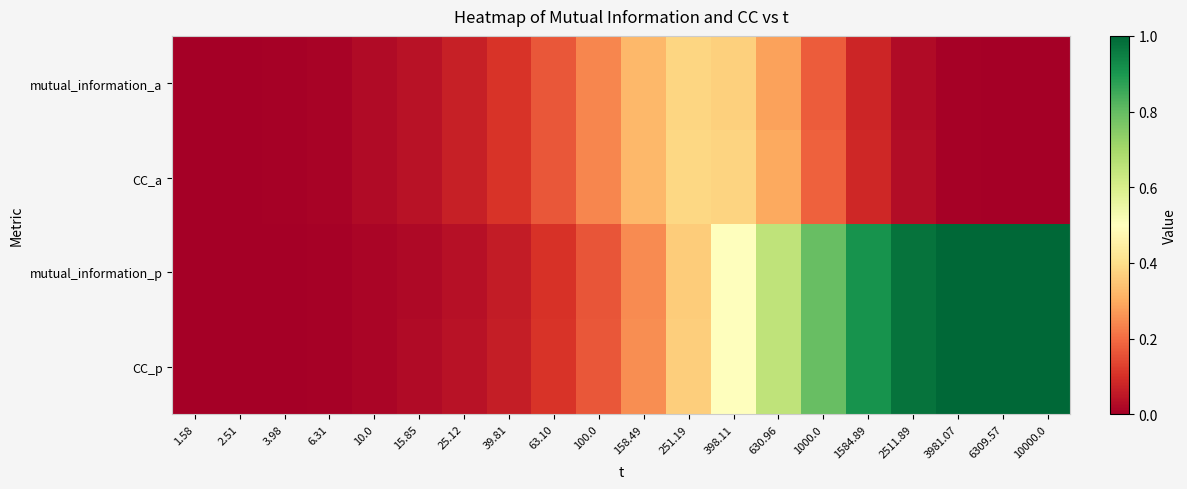

Rank the series by their maximum value, from lowest to highest.

mutual_information_a, CC_a, mutual_information_p, CC_p